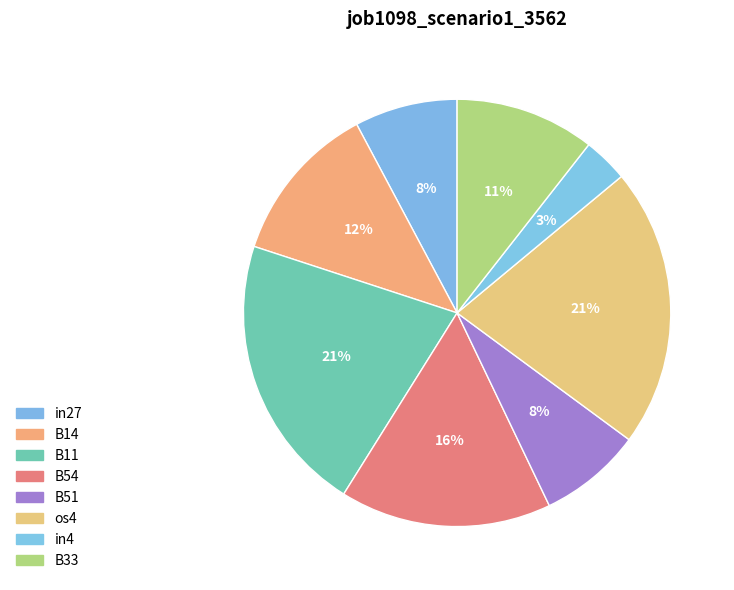

Between in4 and B11, which is larger?

B11